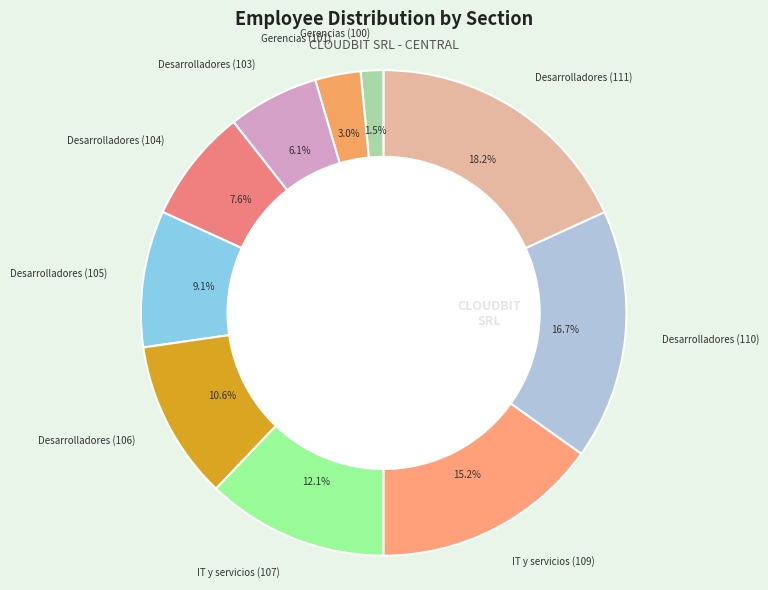

Does any single category account for the majority?

No